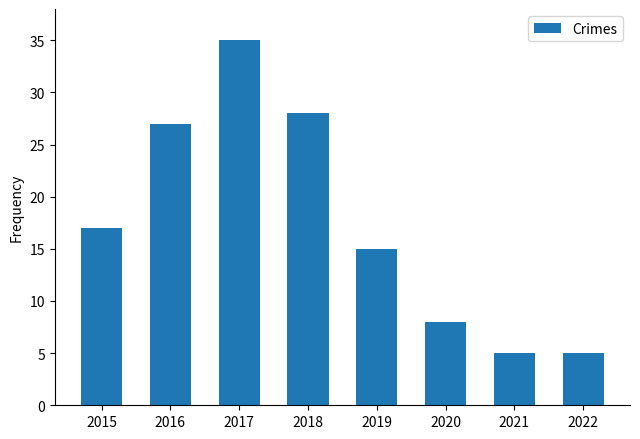

Is it true that the value at 2020 is 3?

False